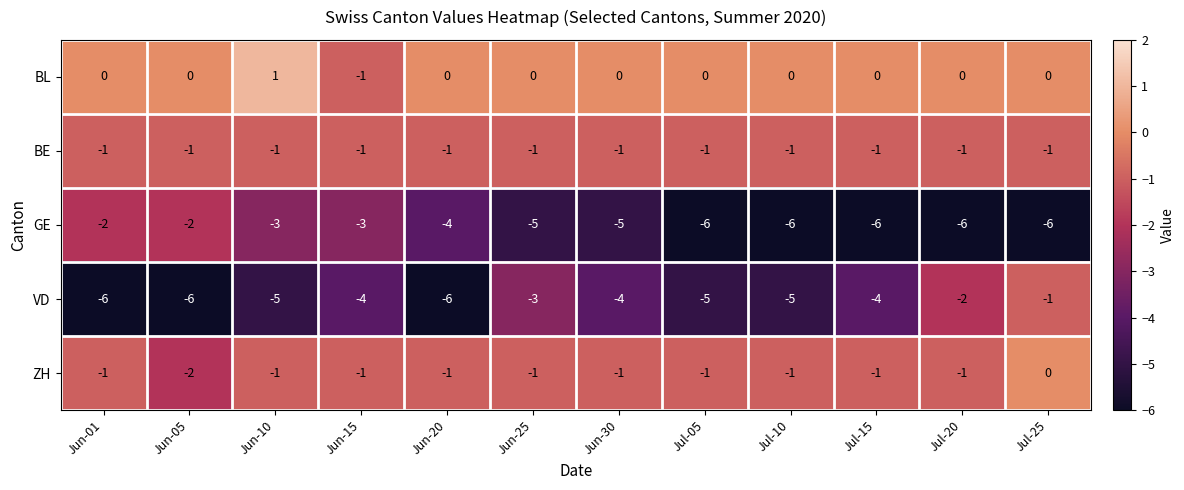

How many data points does each series have?

12